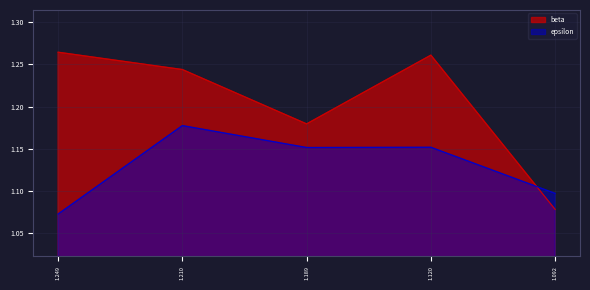

Does the chart display data point markers on the line(s)?

No